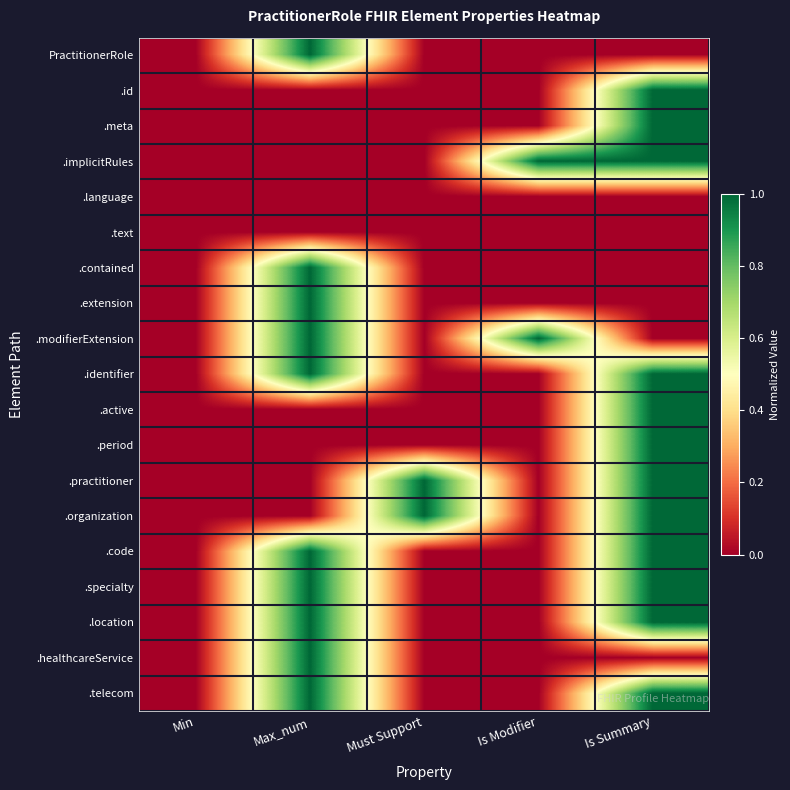

At how many categories does at least one series exceed 0?

4